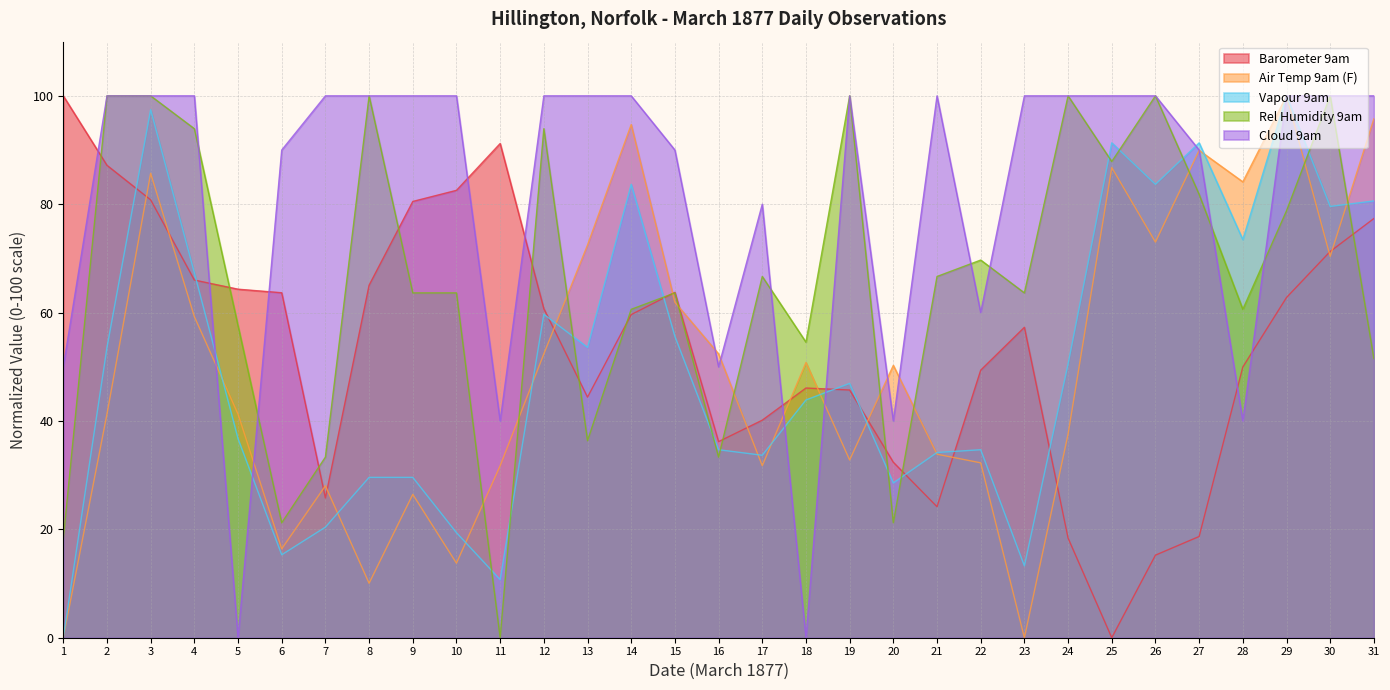

Which series has the largest range (max minus min)?

Barometer 9am